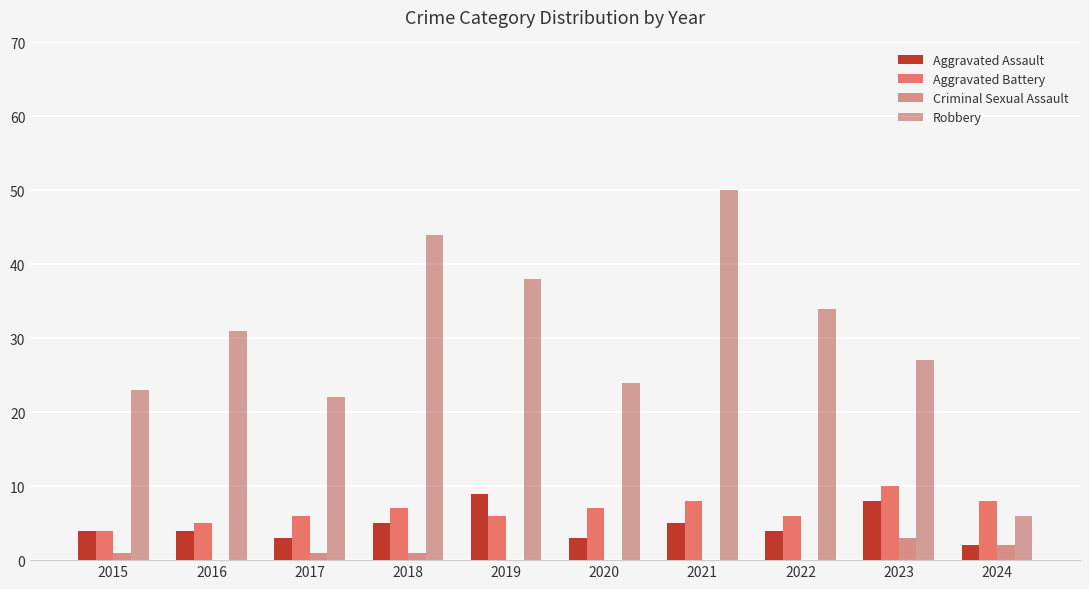

How many groups of bars are there?

10